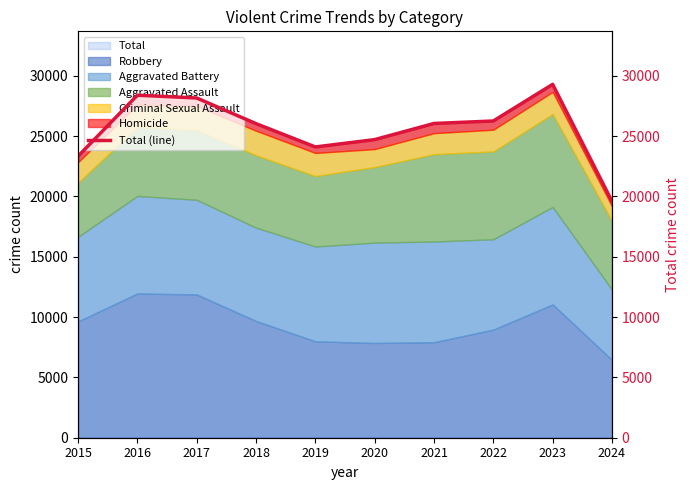

How many data points are less than 26053?

5